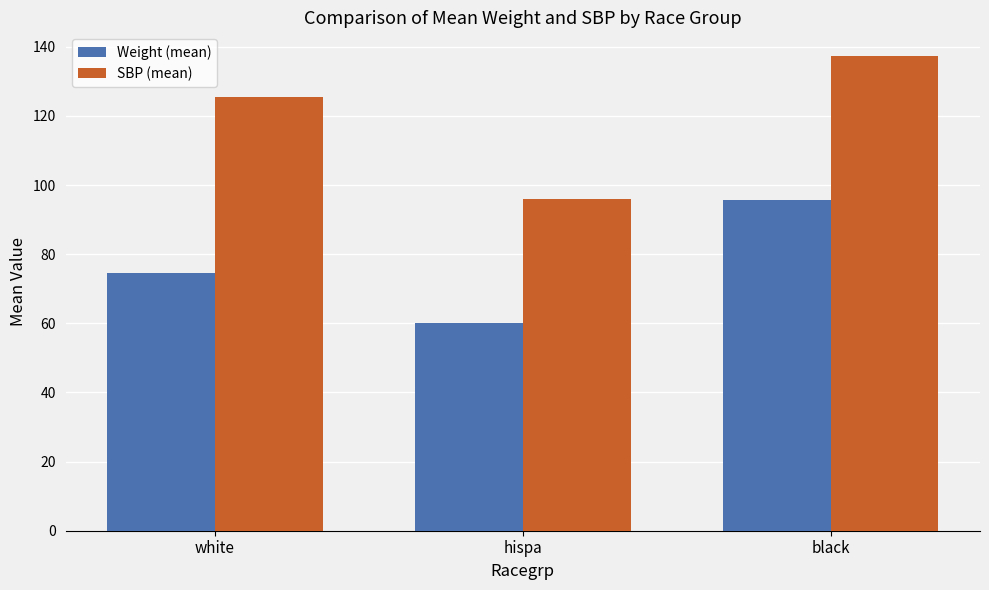

The SBP (mean) series shows 96.0 at hispa. True or false?

True